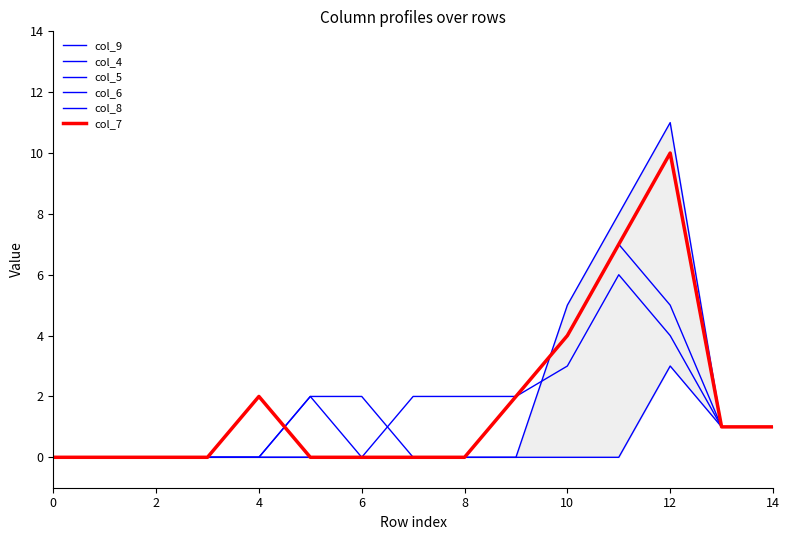

Which series has the largest range (max minus min)?

col_9